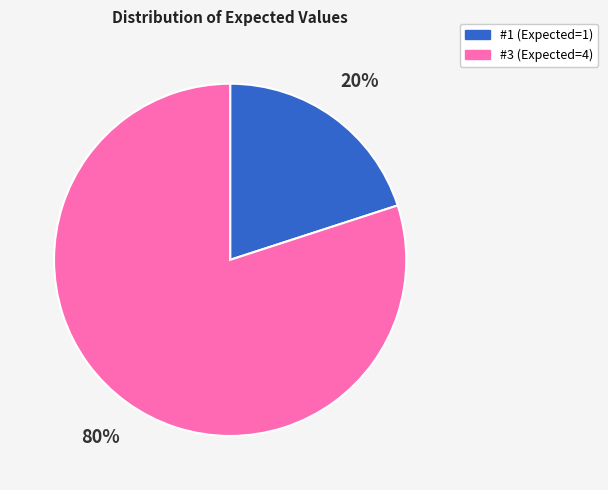

To the nearest percent, what is the average slice percentage?

50%